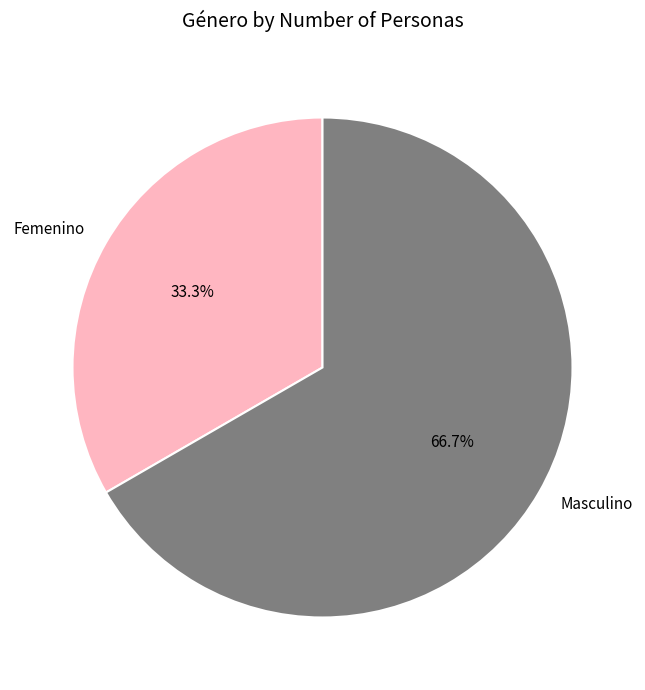

What percentage is the Femenino slice, to the nearest percent?

33%